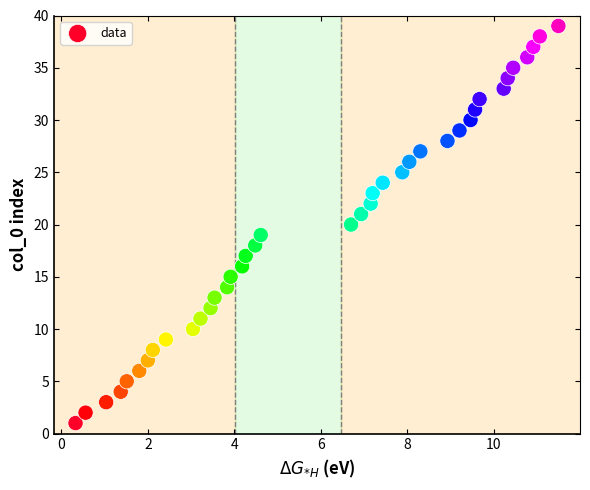

What is the range of Y values (max minus min)?

38